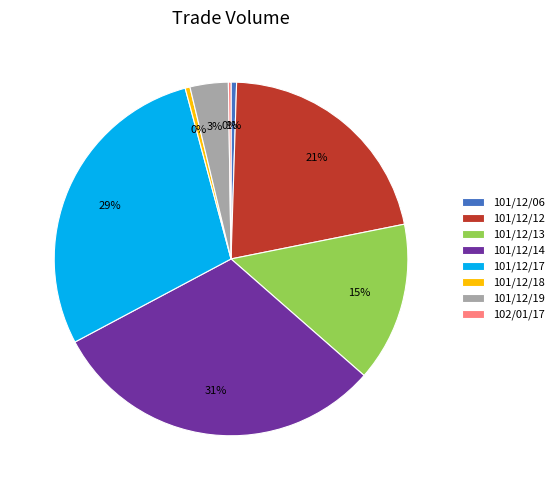

Which category has the biggest portion of the pie?

101/12/14